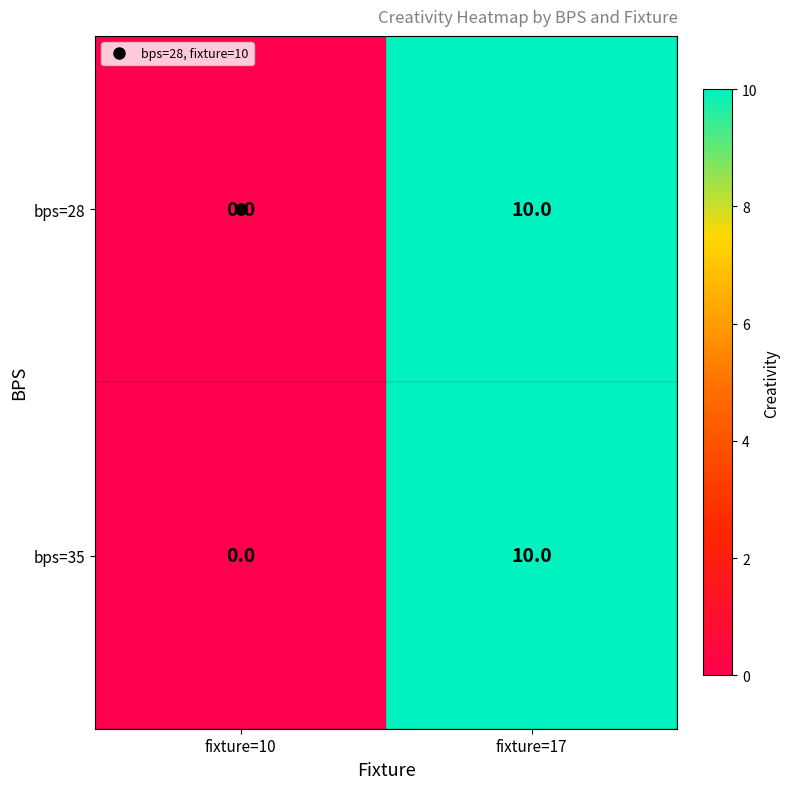

What value does the bps=35 series have at fixture=17, to the nearest 10?

10